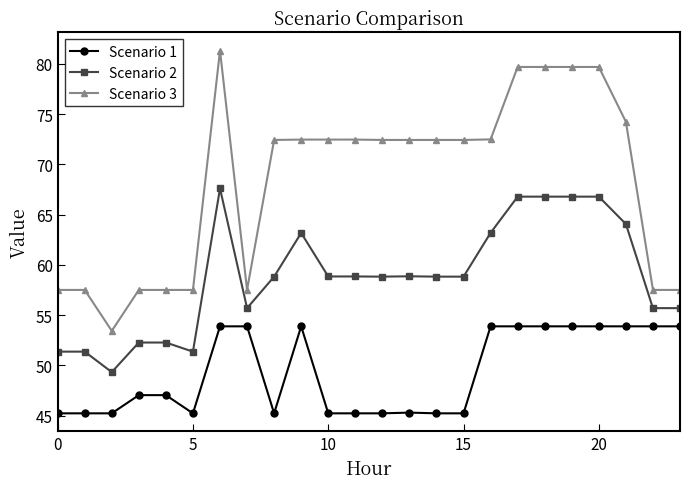

Rank the series by their average value, from lowest to highest.

Scenario 1, Scenario 2, Scenario 3